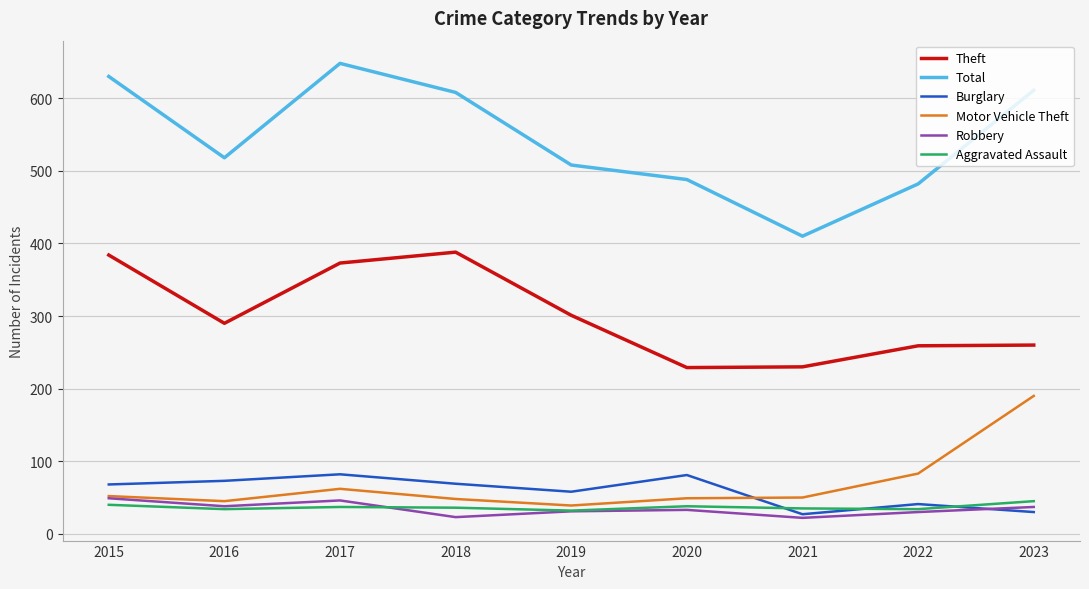

At which label is Motor Vehicle Theft closest to 114?

2022